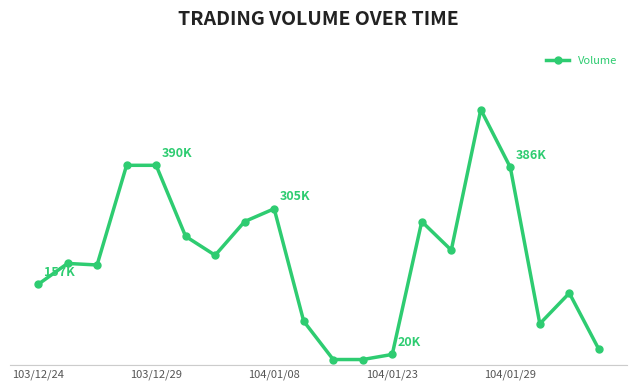

Does the chart have visible grid lines?

No